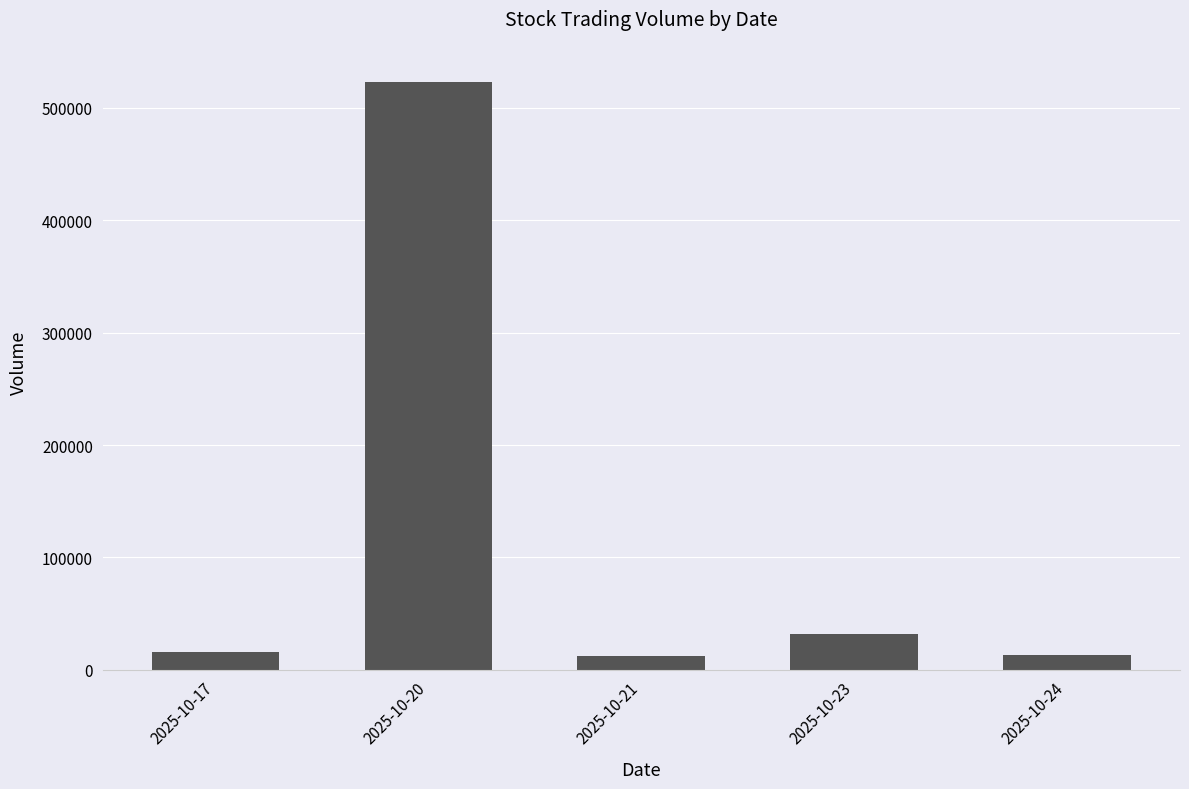

What is the value of the 3rd bar from the left?

12388